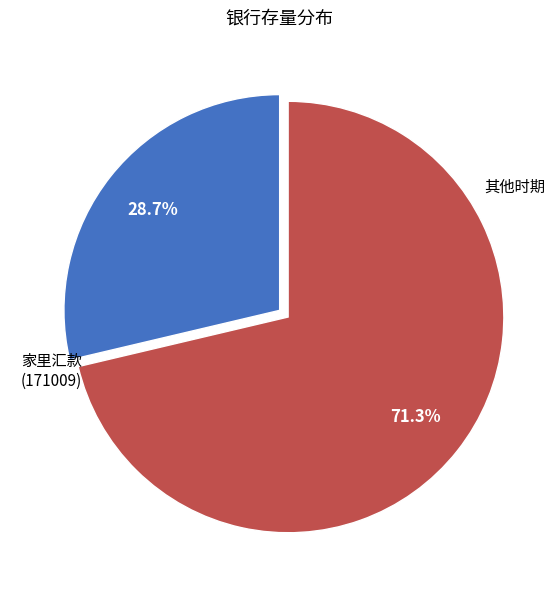

What percentage is NOT represented by 家里汇款 (171009)?

71.3%